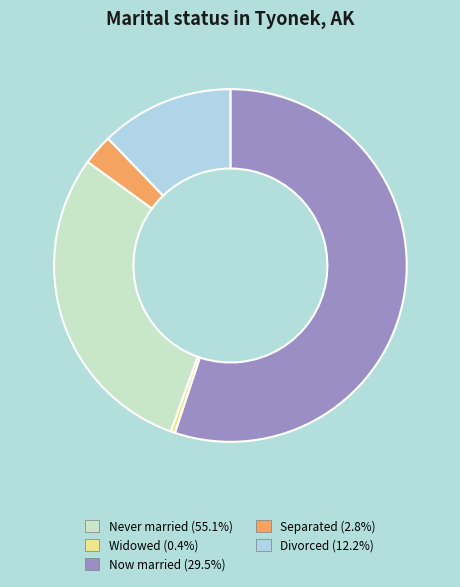

Does Widowed (0.4%) represent more than half of the total?

No